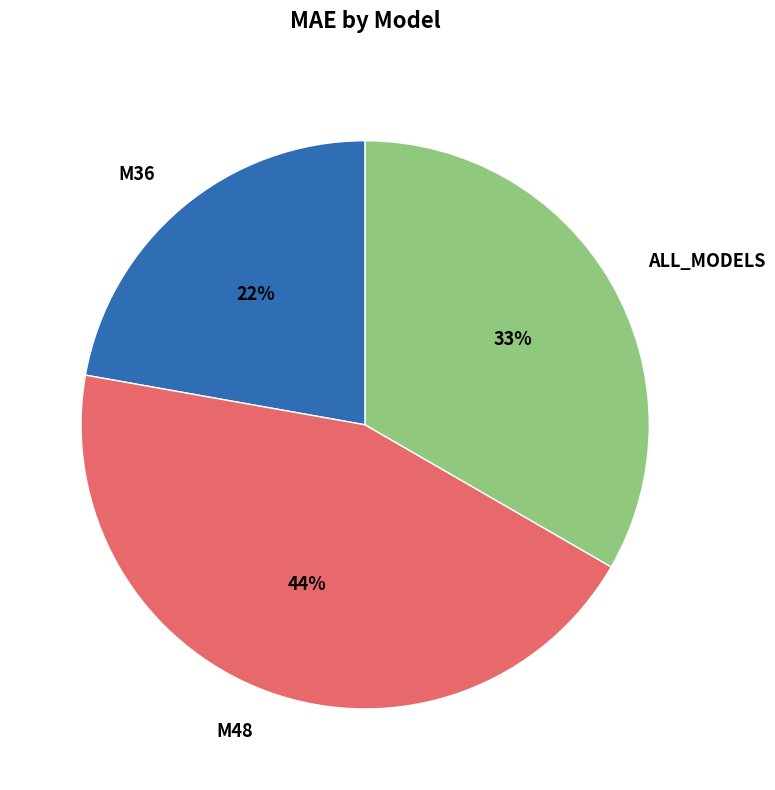

Approximately how many times larger is the value at M48 compared to ALL_MODELS?

1.3